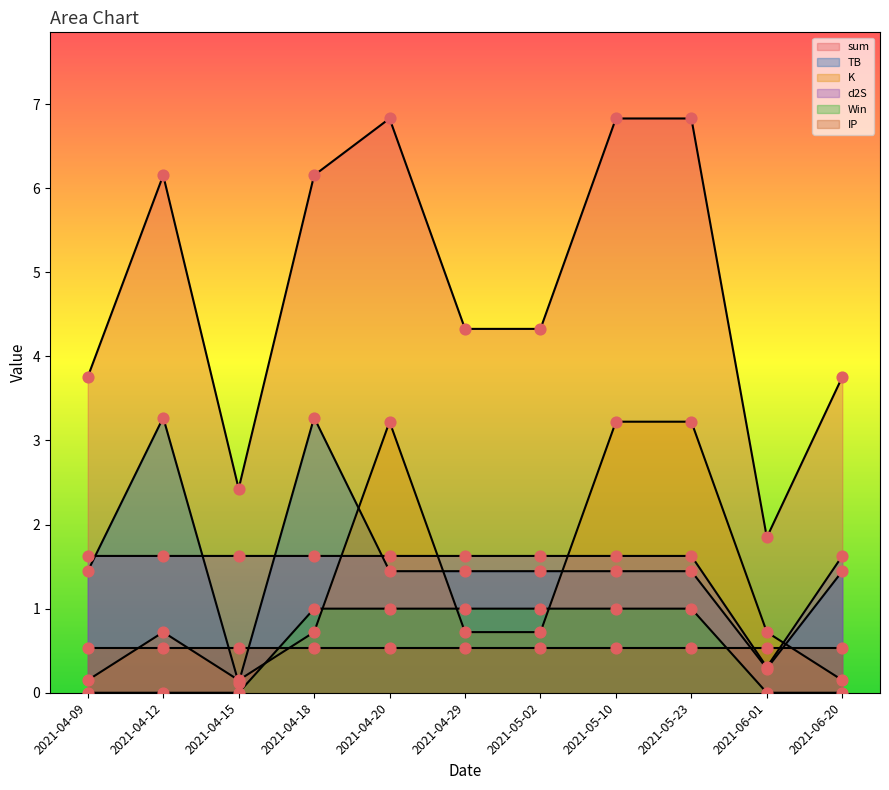

Which series has the largest total across all categories?

sum